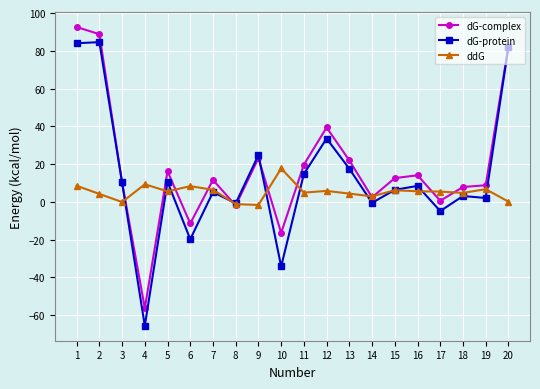

Rank the series by their average value, from lowest to highest.

ddG, dG-protein, dG-complex